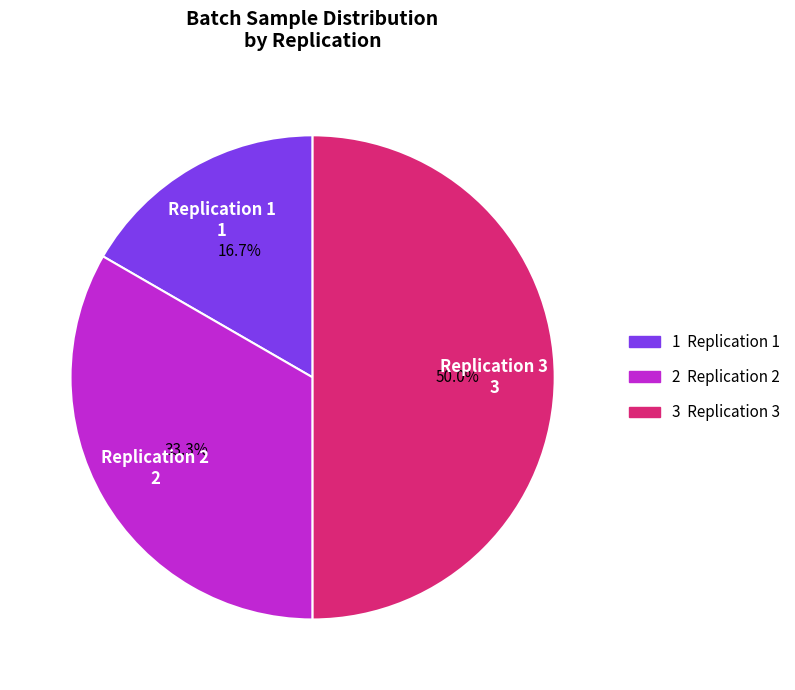

Does Replication 2 represent more than half of the total?

No